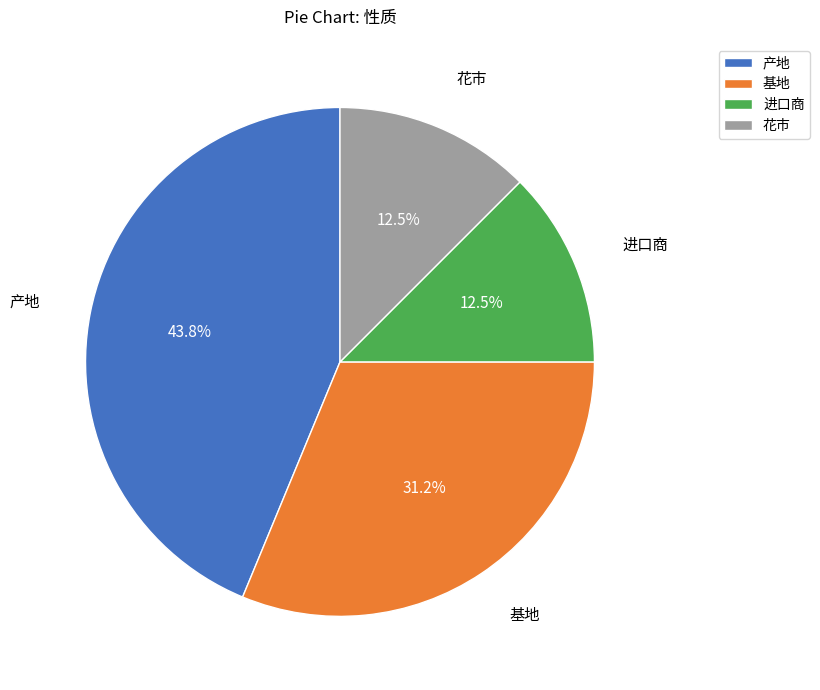

Which has a higher value, 产地 or 进口商?

产地